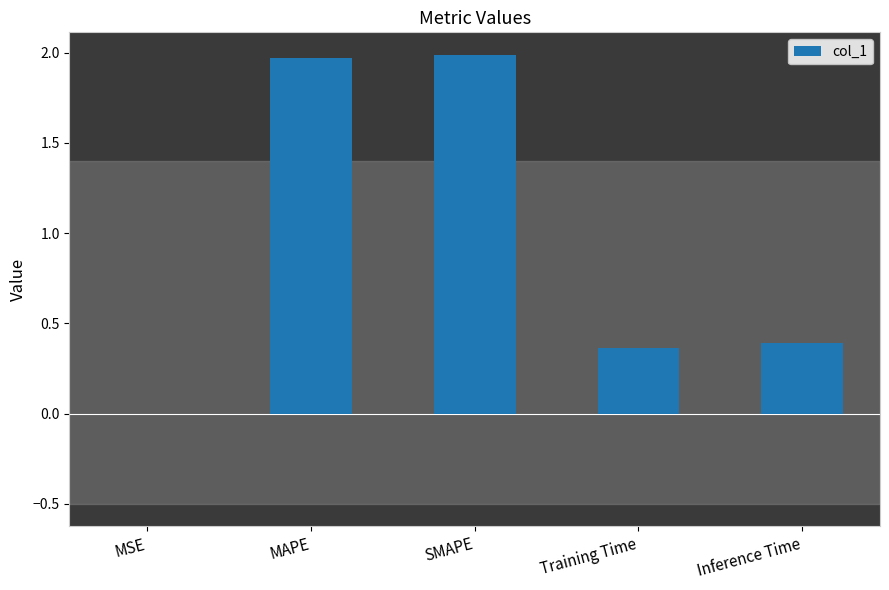

The value at SMAPE is 2.0. True or false?

True